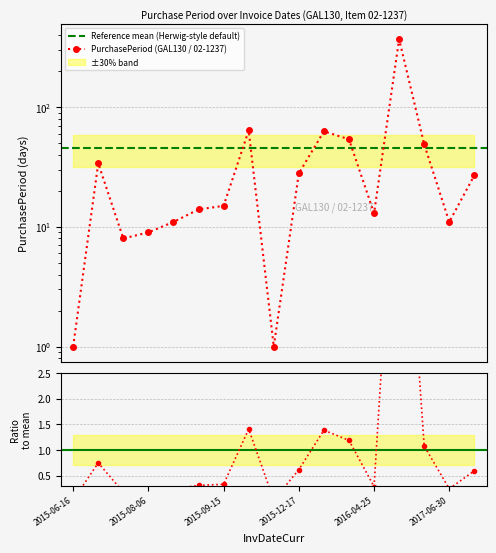

What is the difference between the maximum and minimum values?

370